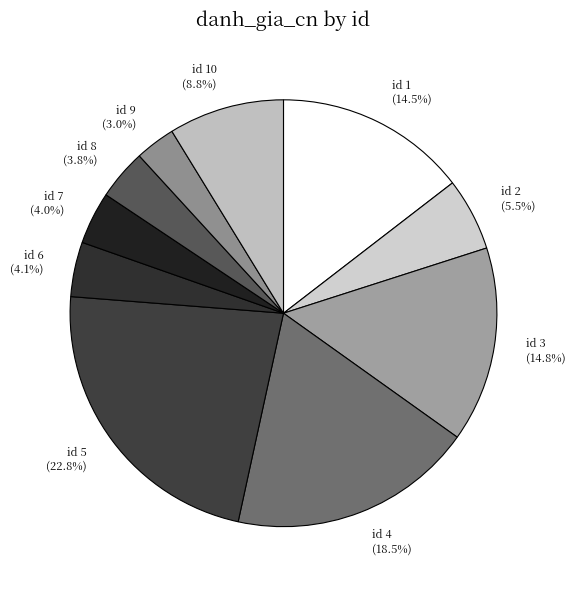

Is id 4 the majority of the pie?

No